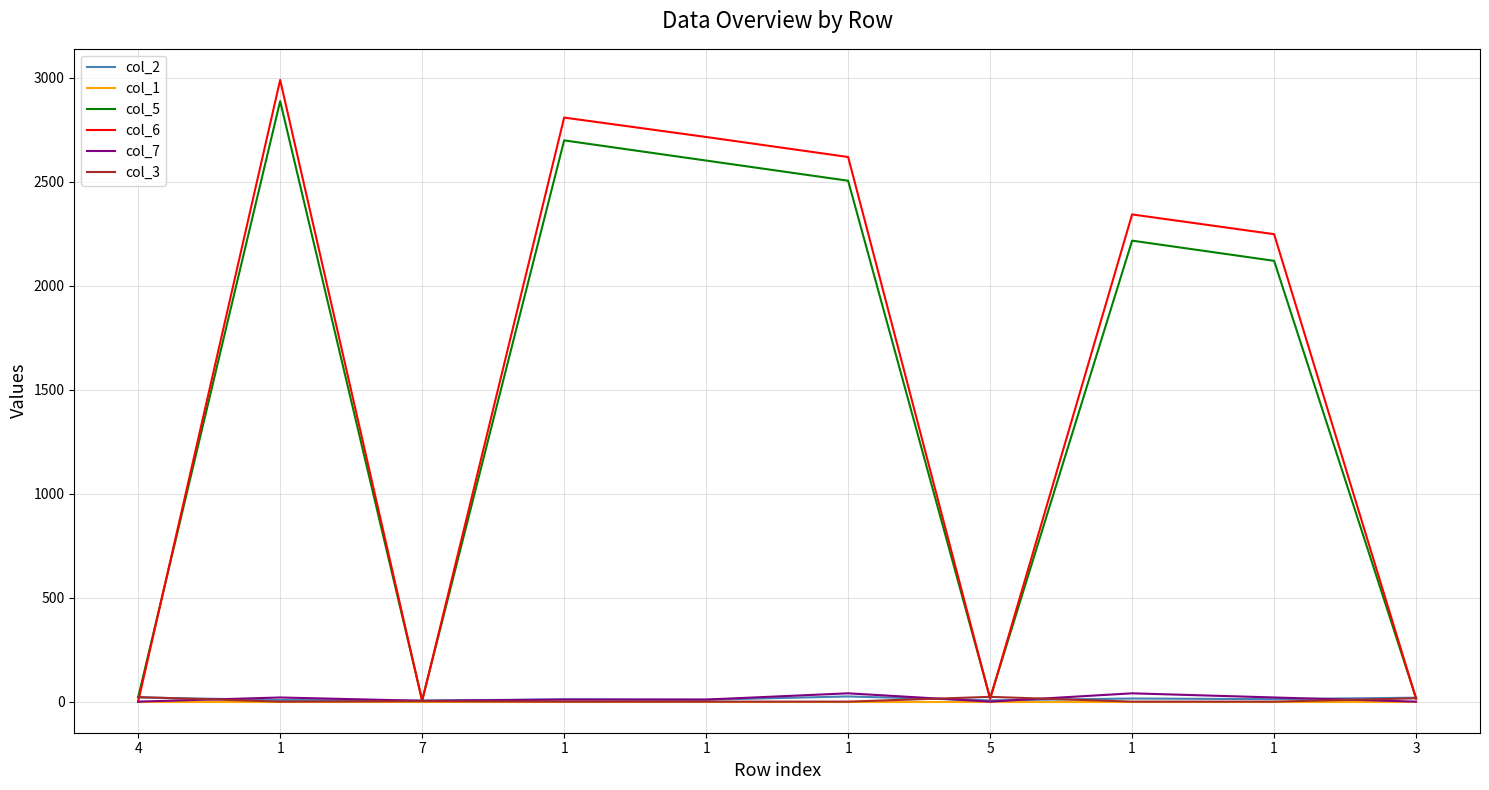

Is it true that col_1 equals 0.0 at 1?

True